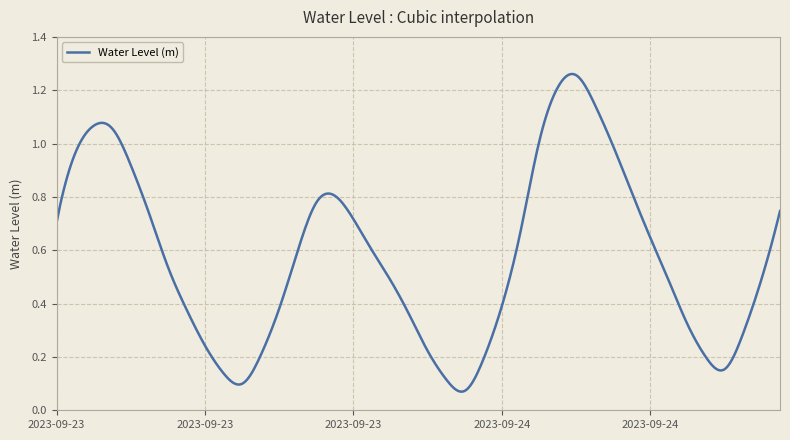

At which category does the data reach its first local valley?

2023-09-23 10:00